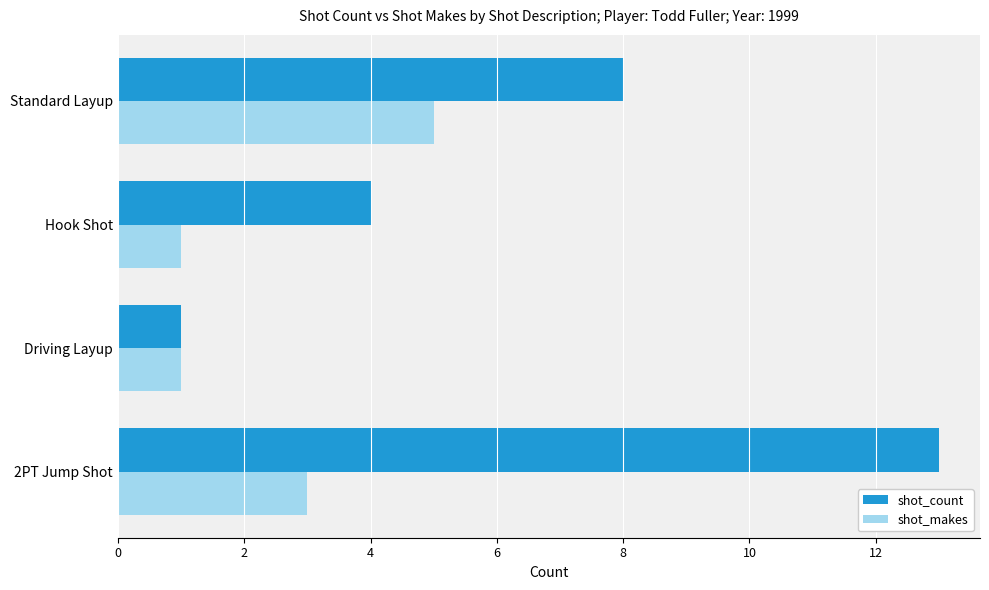

Which series changed the most between 2PT Jump Shot and Driving Layup?

shot_count